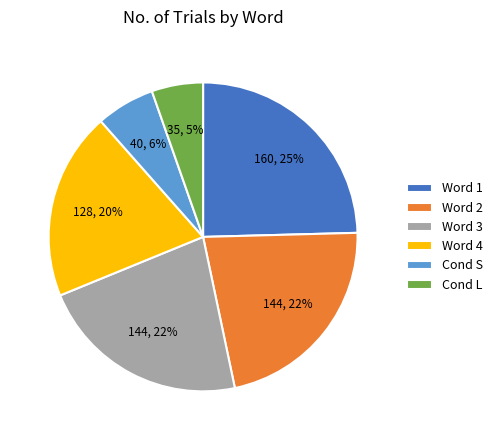

Which category has the biggest portion of the pie?

Word 1